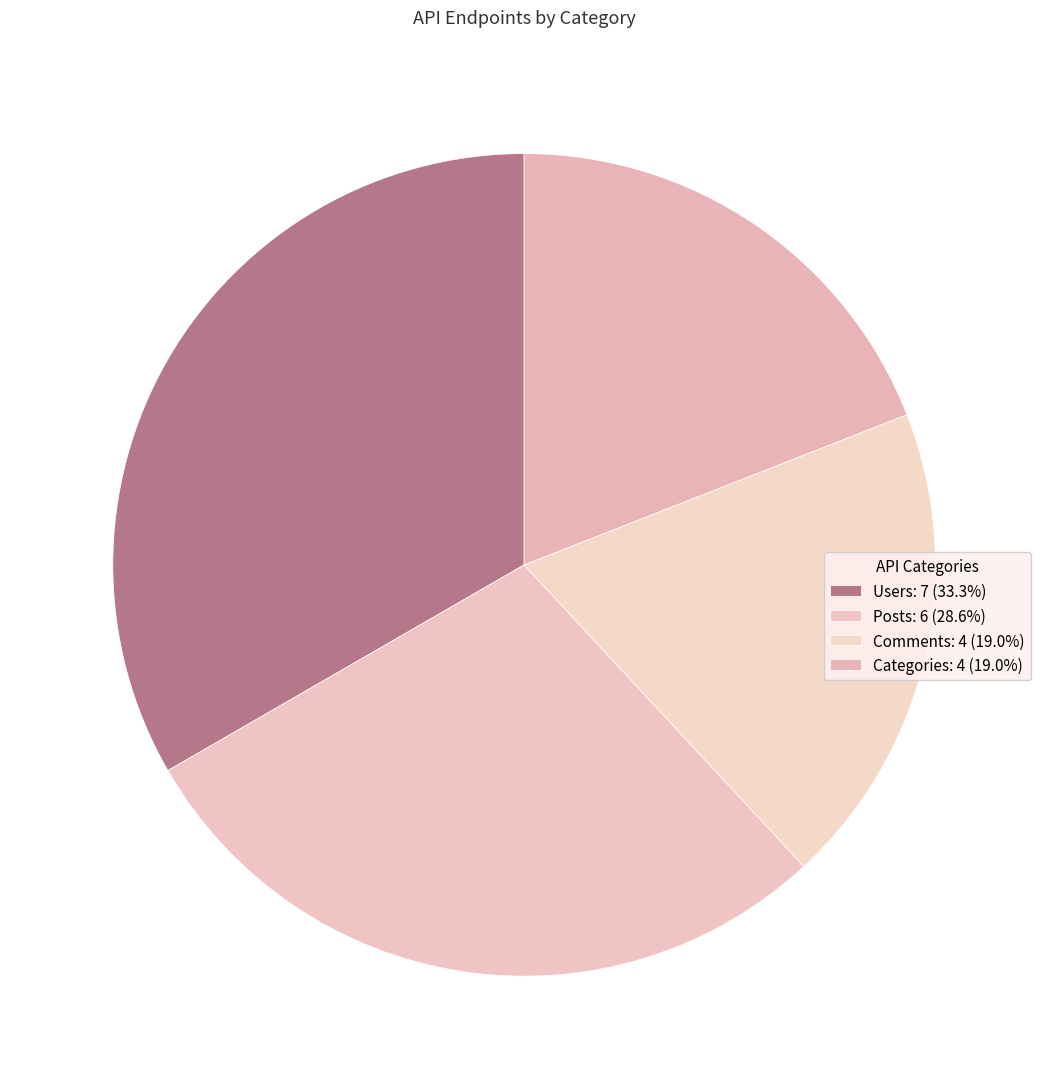

Does Users represent more than half of the total?

No